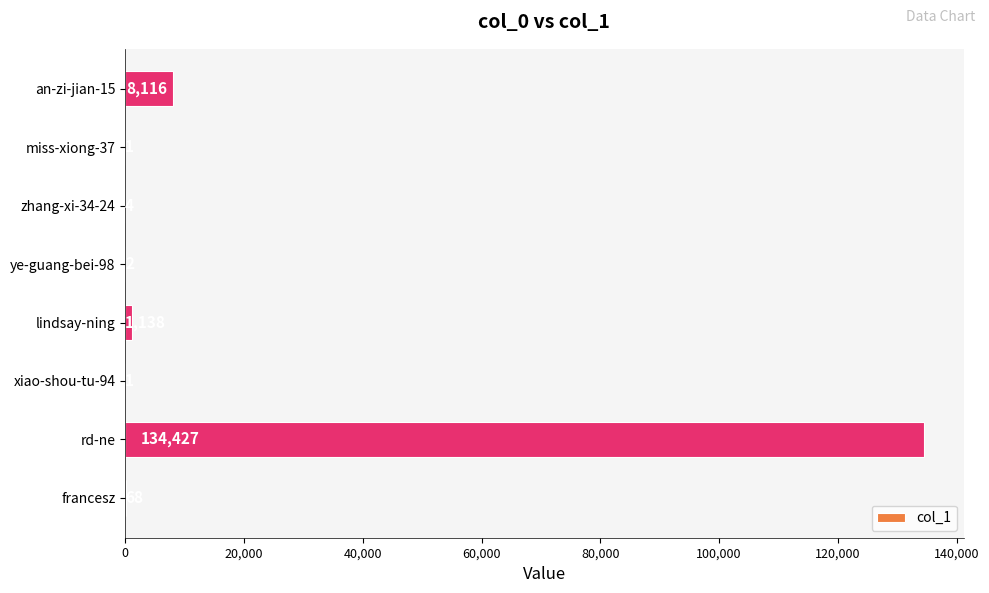

Are the bars horizontal?

Yes